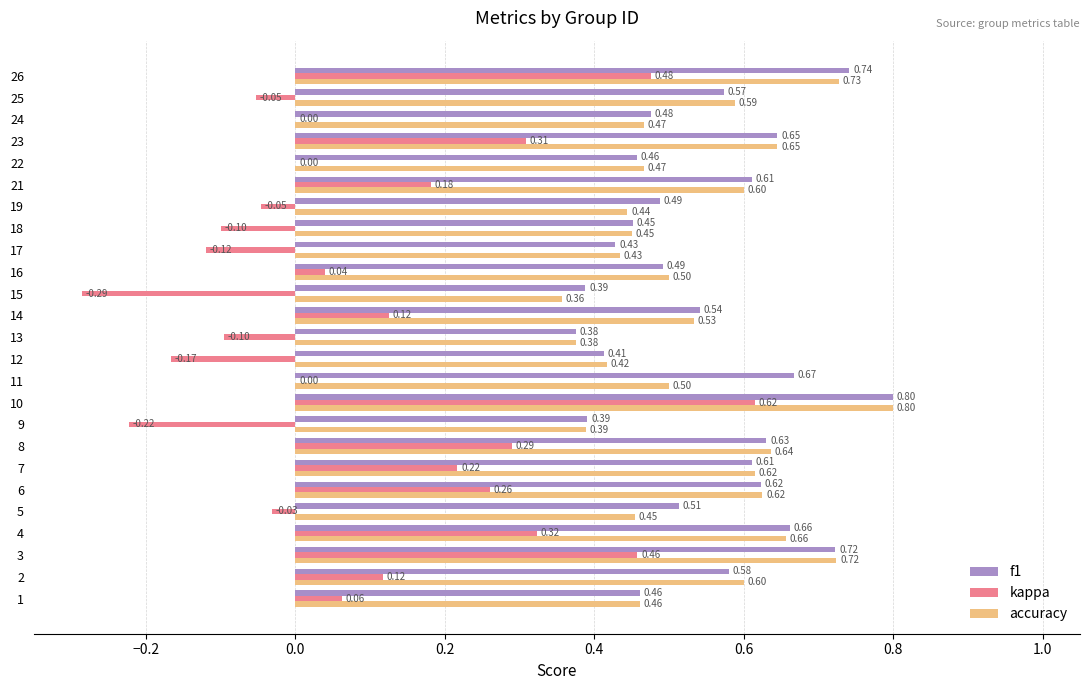

Is the value of accuracy at 21 greater than the value of f1 at 4?

No